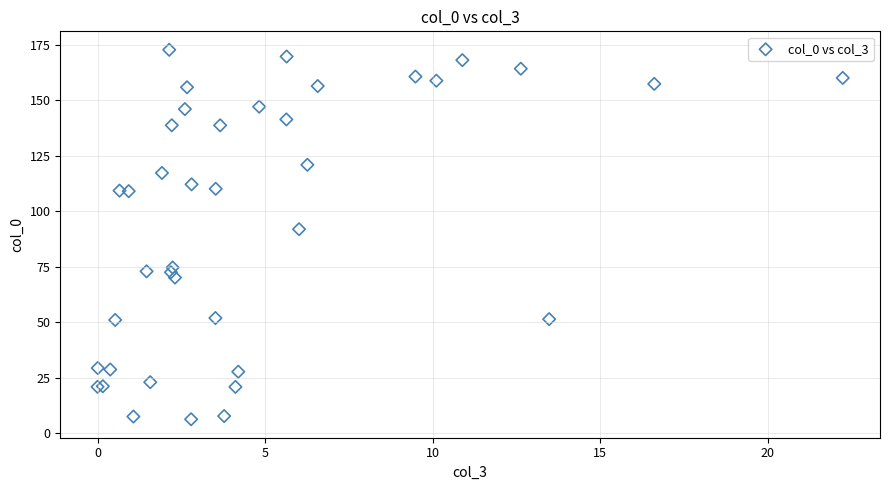

What Y value in the scatter plot is closest to 89?

91.8